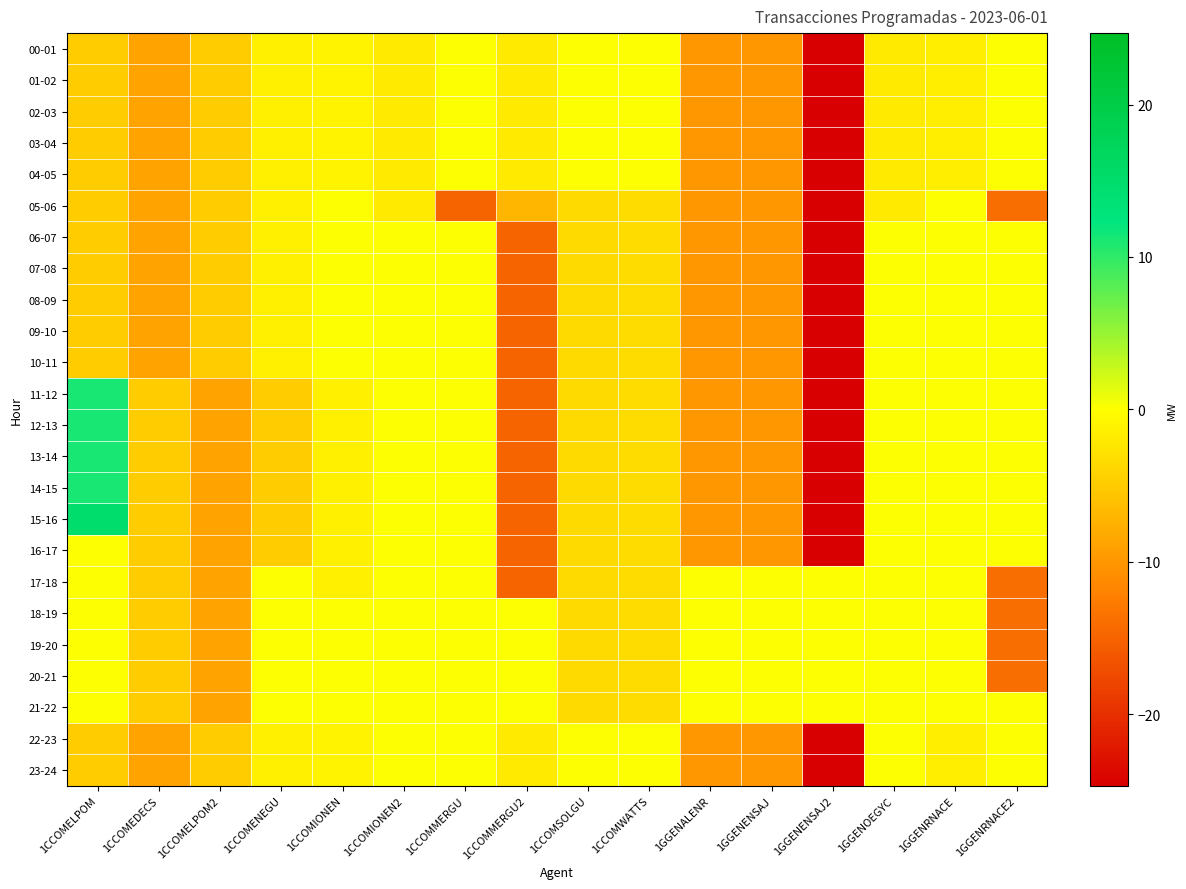

At how many categories does at least one series exceed -10?

16